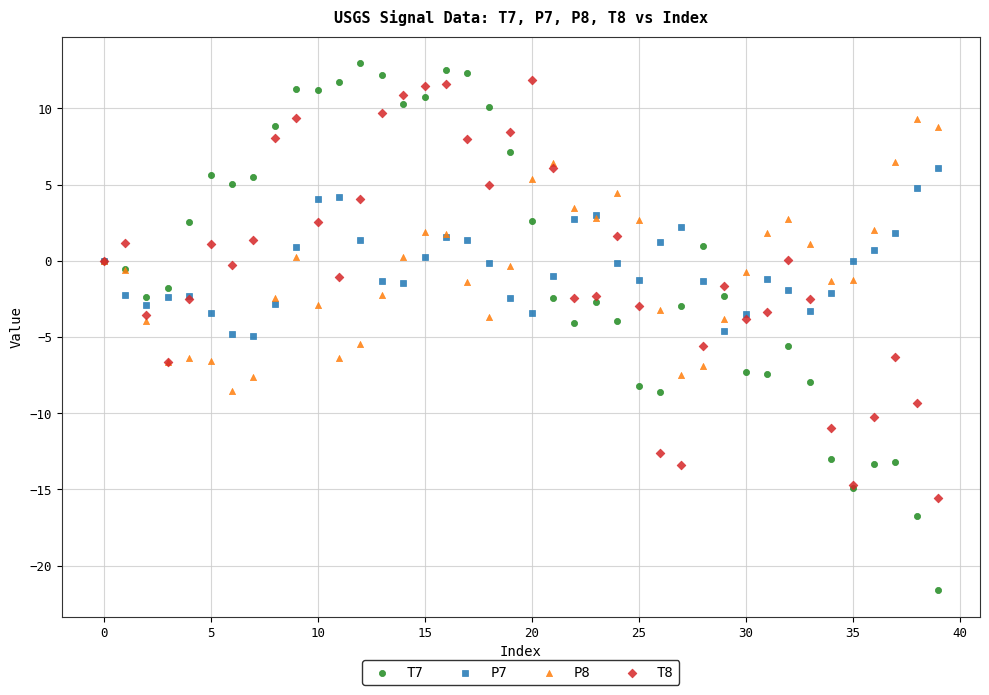

What are all the series names shown in the legend?

T7, P7, P8, T8